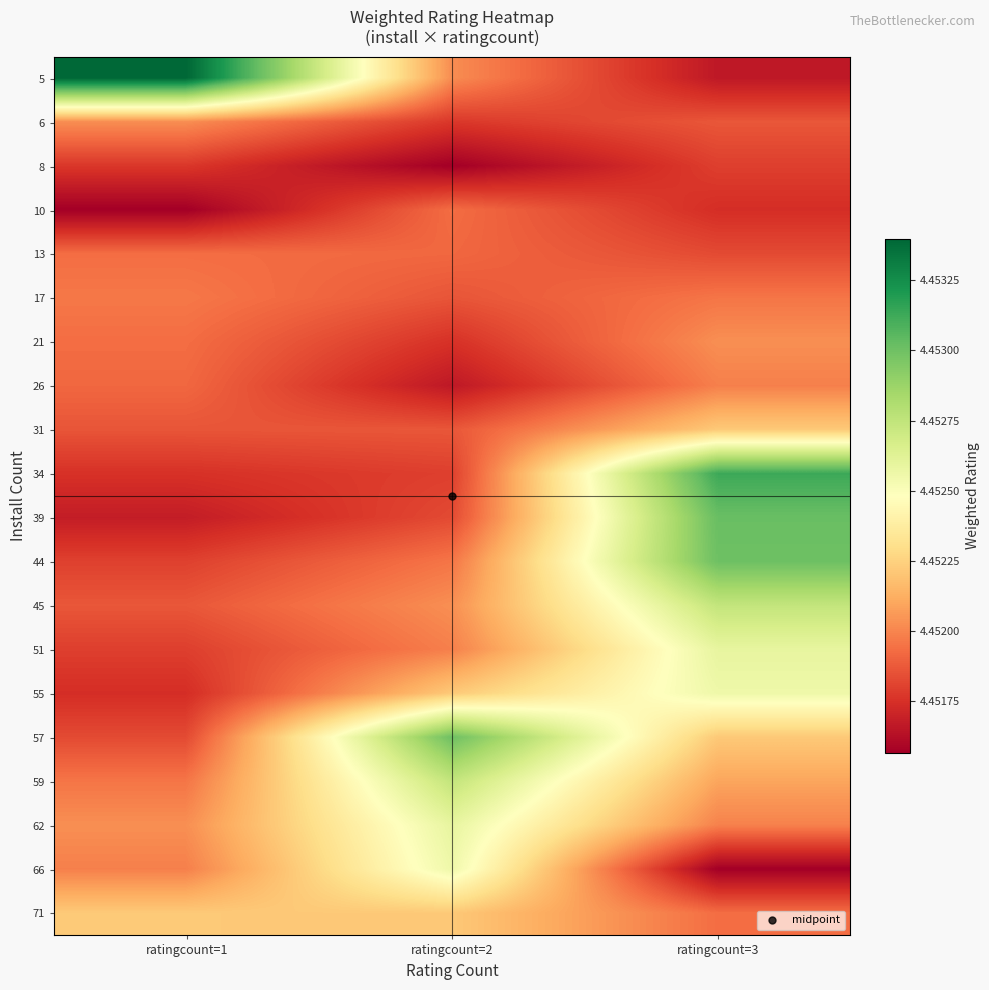

What is the total value across all series at ratingcount=1?

89.0